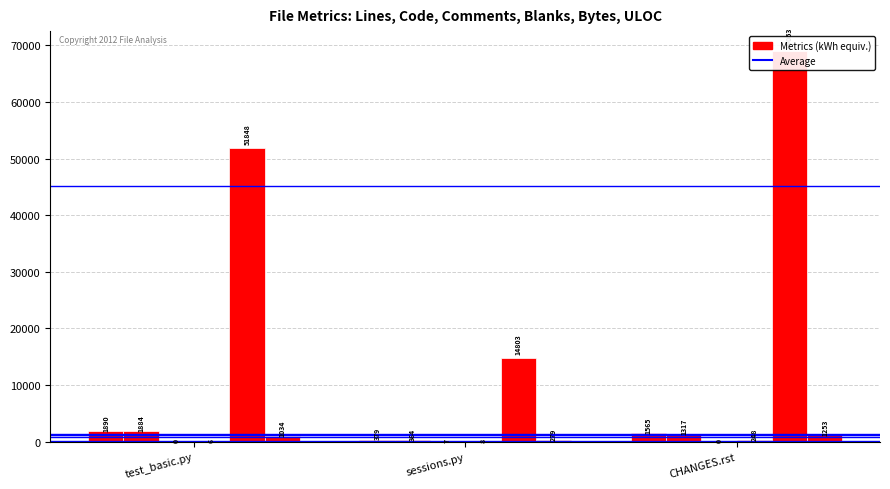

True or false: Comments has a value of 0 at CHANGES.rst.

True